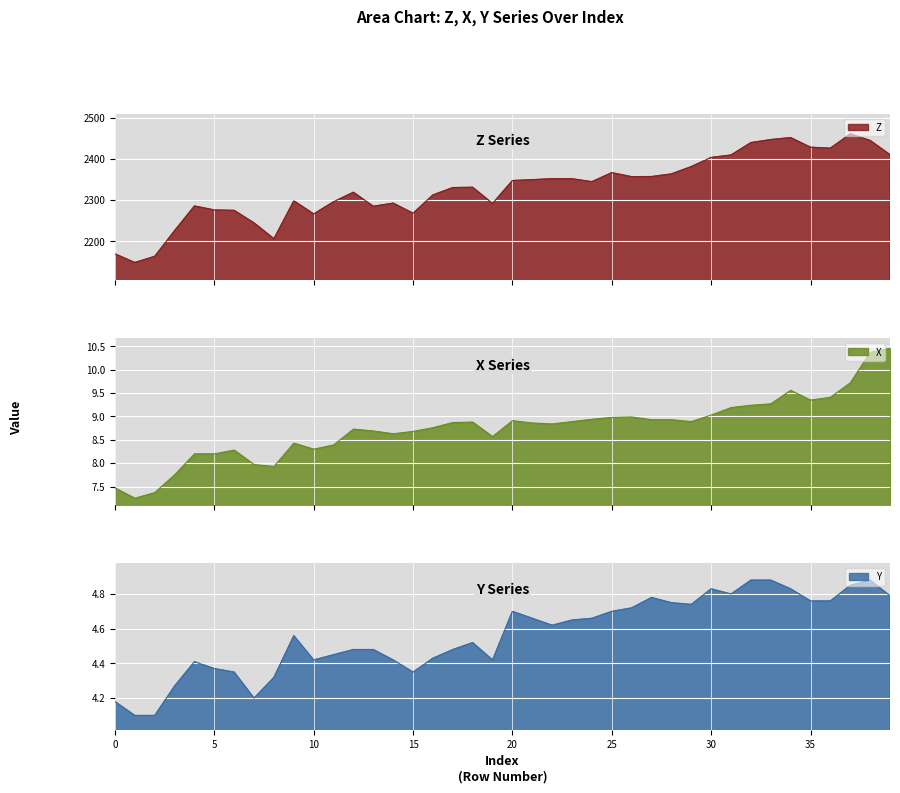

Reading right to left, extract all data points from this chart.

Z: 39=2410.4	38=2445.0	37=2460.7	36=2426.1	35=2428.5	34=2451.9	33=2447.1	32=2439.6	31=2409.6	30=2403.6	29=2381.4	28=2363.6	27=2357.2	26=2356.9	25=2366.7	24=2344.8	23=2351.8	22=2352.0	21=2349.6	20=2347.5	19=2291.9	18=2331.1	17=2330.4	16=2312.6	15=2268.1	14=2292.6	13=2285.0	12=2319.1	11=2296.1	10=2266.4	9=2298.4	8=2206.2	7=2244.6	6=2275.0	5=2276.1	4=2285.7	3=2225.9	2=2163.4	1=2148.4	0=2169.4
X: 39=10.5	38=10.4	37=9.7	36=9.4	35=9.3	34=9.6	33=9.3	32=9.2	31=9.2	30=9.0	29=8.9	28=8.9	27=8.9	26=9.0	25=9.0	24=8.9	23=8.9	22=8.8	21=8.9	20=8.9	19=8.6	18=8.9	17=8.9	16=8.8	15=8.7	14=8.6	13=8.7	12=8.7	11=8.4	10=8.3	9=8.4	8=7.9	7=8.0	6=8.3	5=8.2	4=8.2	3=7.8	2=7.4	1=7.2	0=7.5
Y: 39=4.8	38=4.9	37=4.8	36=4.8	35=4.8	34=4.8	33=4.9	32=4.9	31=4.8	30=4.8	29=4.7	28=4.8	27=4.8	26=4.7	25=4.7	24=4.7	23=4.7	22=4.6	21=4.7	20=4.7	19=4.4	18=4.5	17=4.5	16=4.4	15=4.3	14=4.4	13=4.5	12=4.5	11=4.5	10=4.4	9=4.6	8=4.3	7=4.2	6=4.3	5=4.4	4=4.4	3=4.3	2=4.1	1=4.1	0=4.2